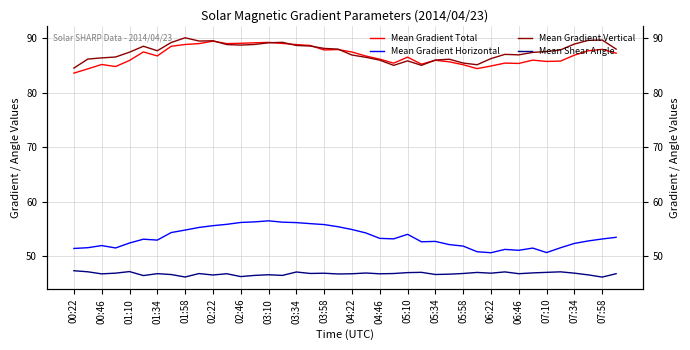

Which series has the widest spread of values?

Mean Gradient Total